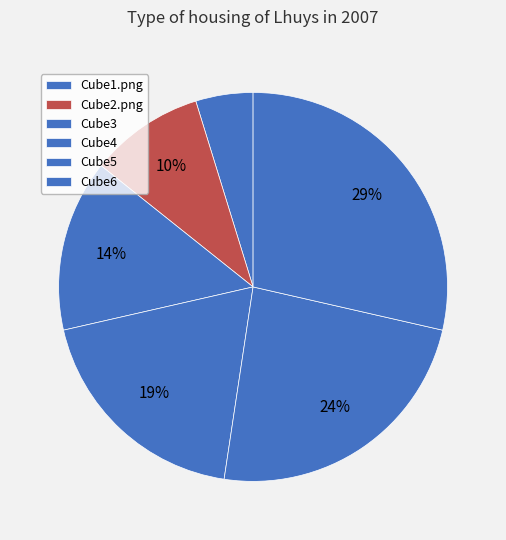

How many segments does this pie chart have?

6